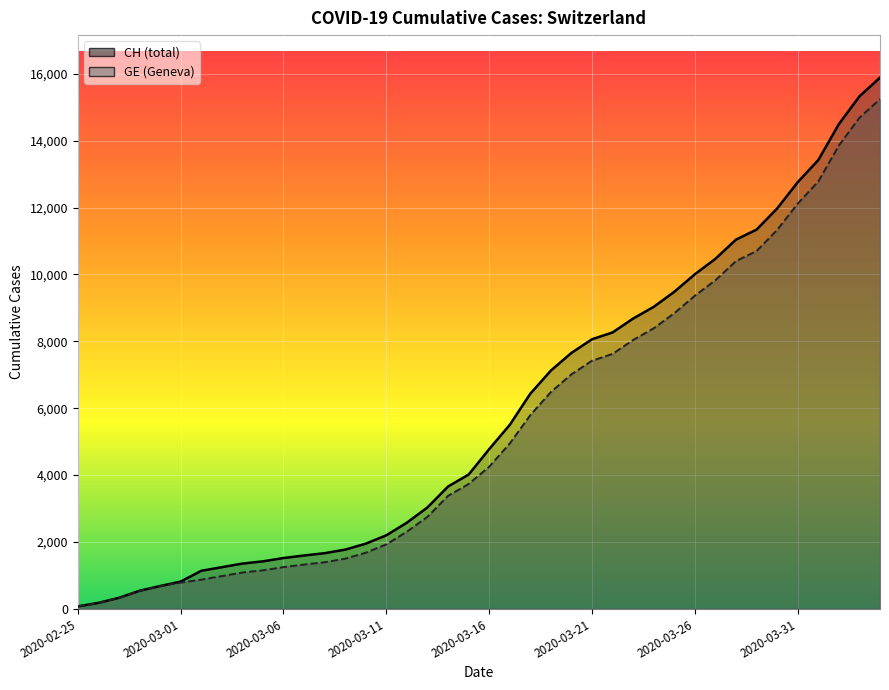

Which series has the widest spread of values?

CH